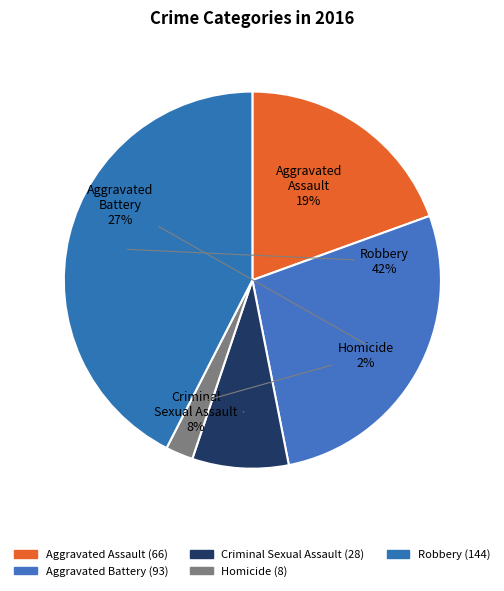

Count the number of slices in the pie.

5